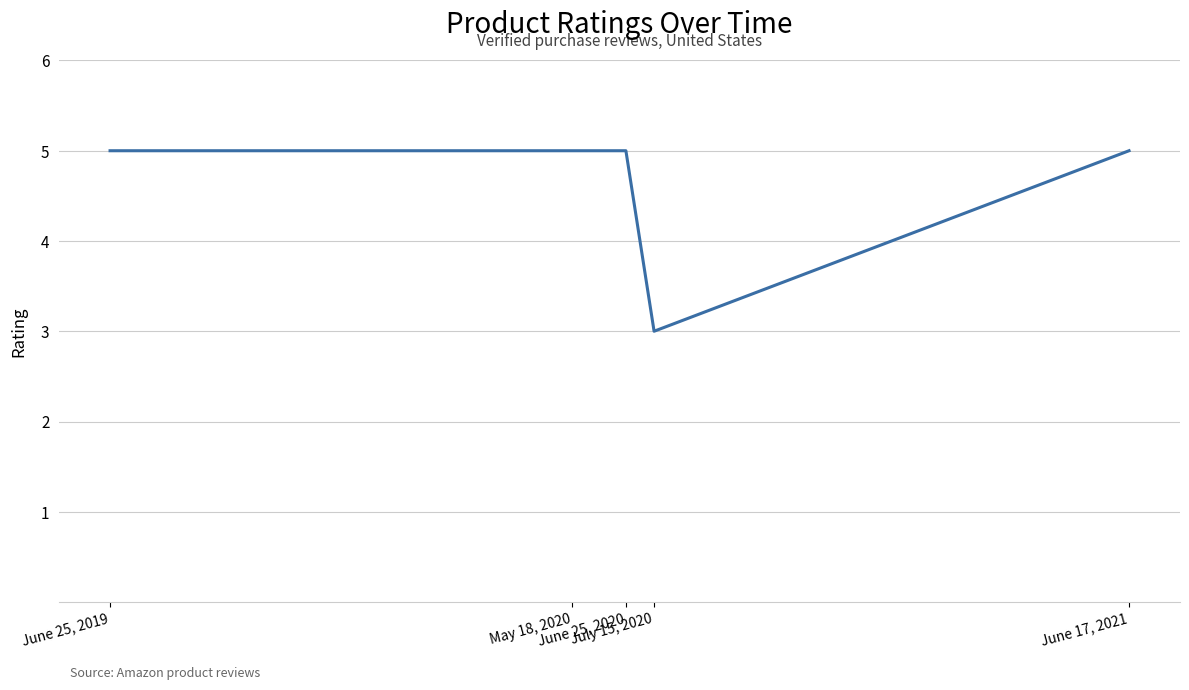

Reading left to right, list all the values displayed in this chart.

June 25, 2019=5	May 18, 2020=5	June 25, 2020=5	July 15, 2020=3	June 17, 2021=5